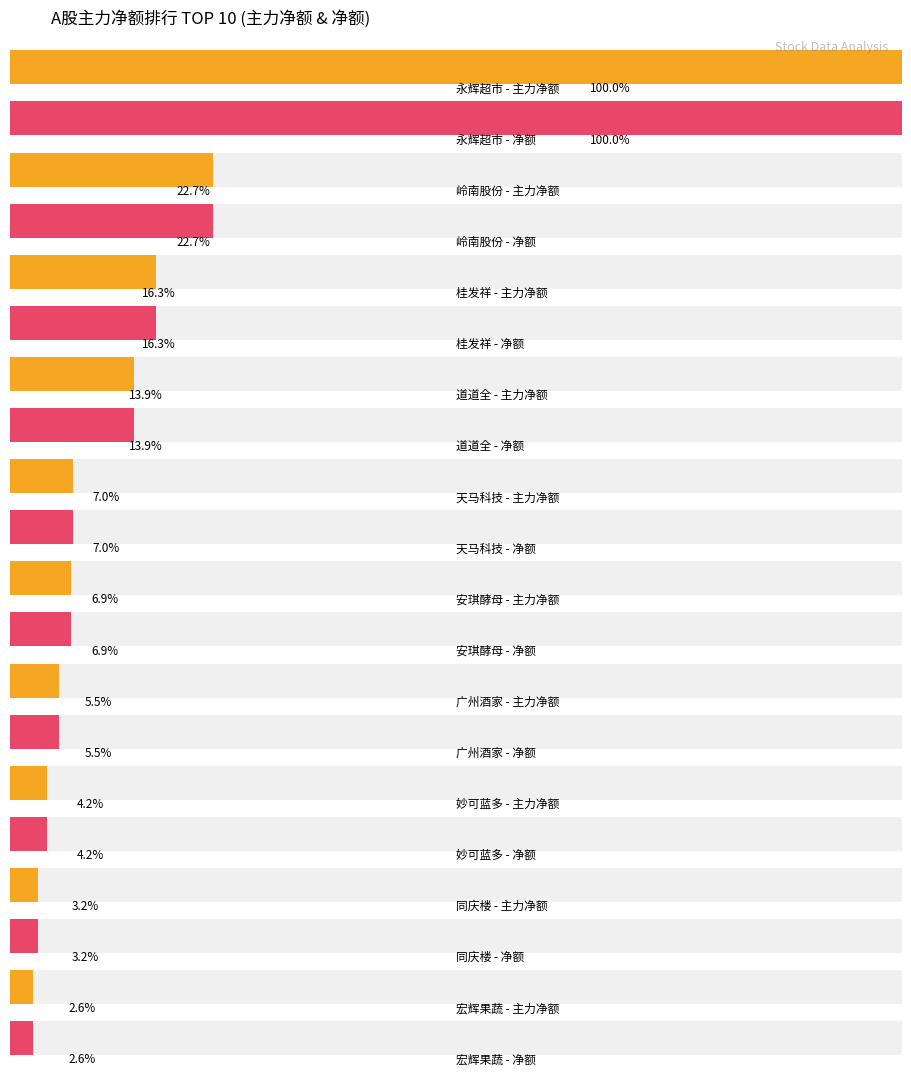

Read the 主力净额 value at 同庆楼, to the nearest 100.

6472100